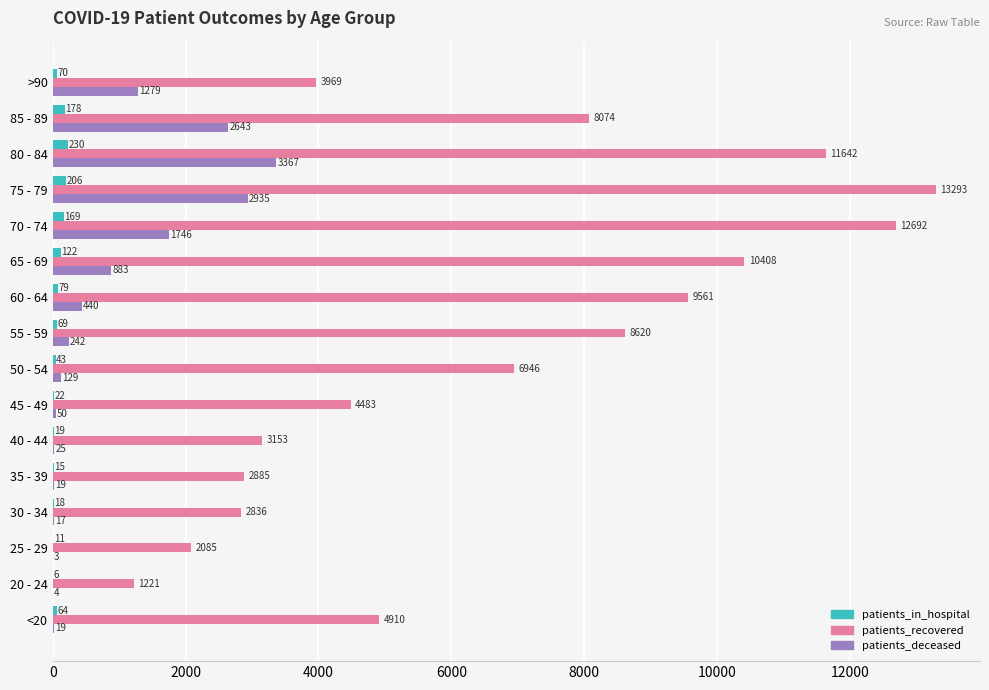

What is the sum of all patients_recovered values?

106778